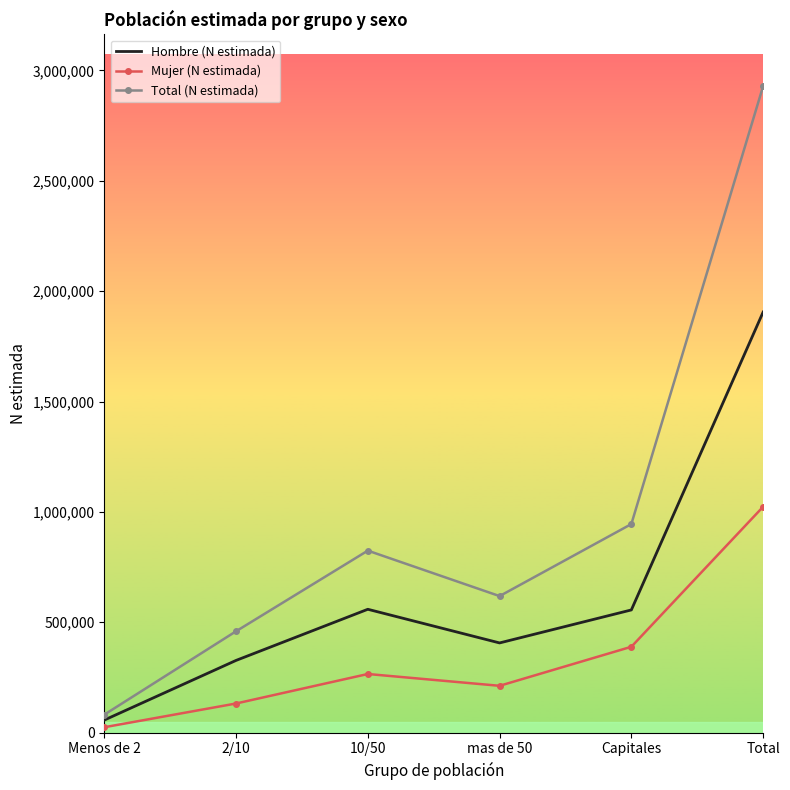

What is the greatest value displayed?

2928857